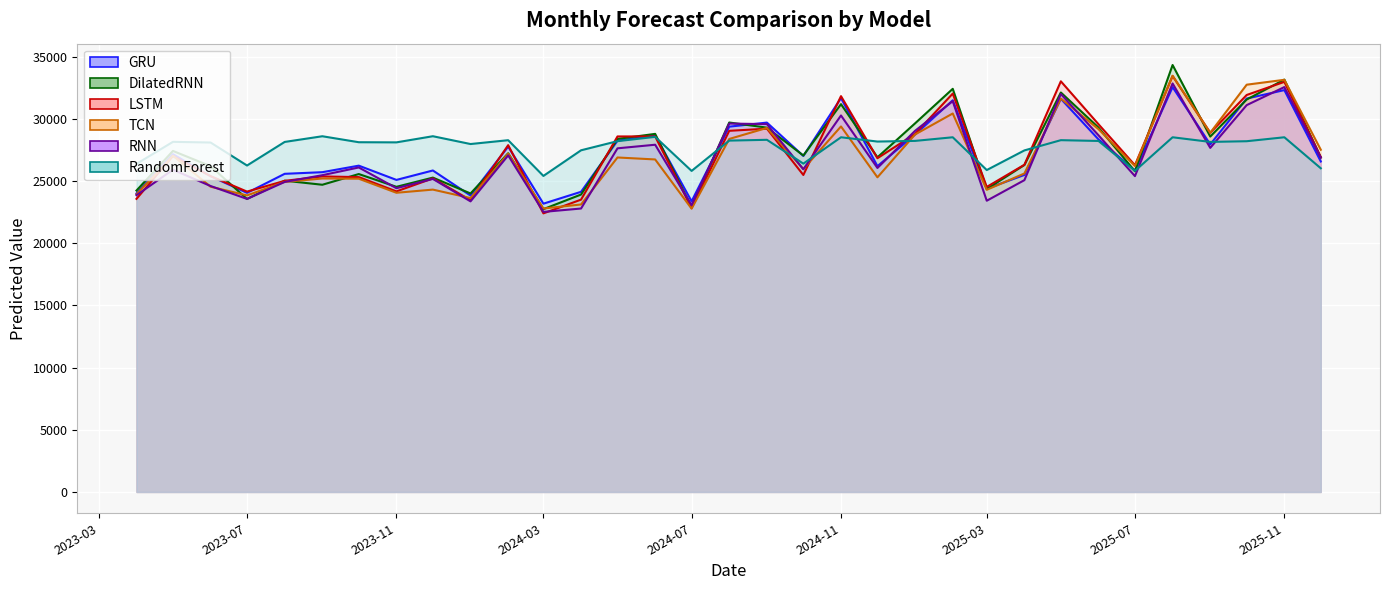

Read the DilatedRNN value at 2023-06-01.

26188.6